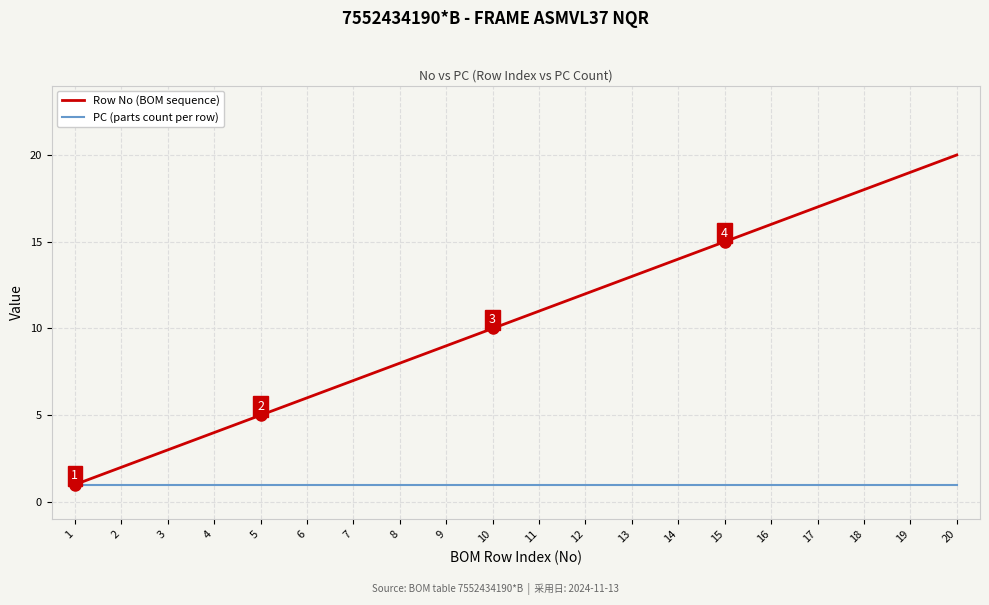

Where is Row No (BOM sequence) nearest to the value 10?

10